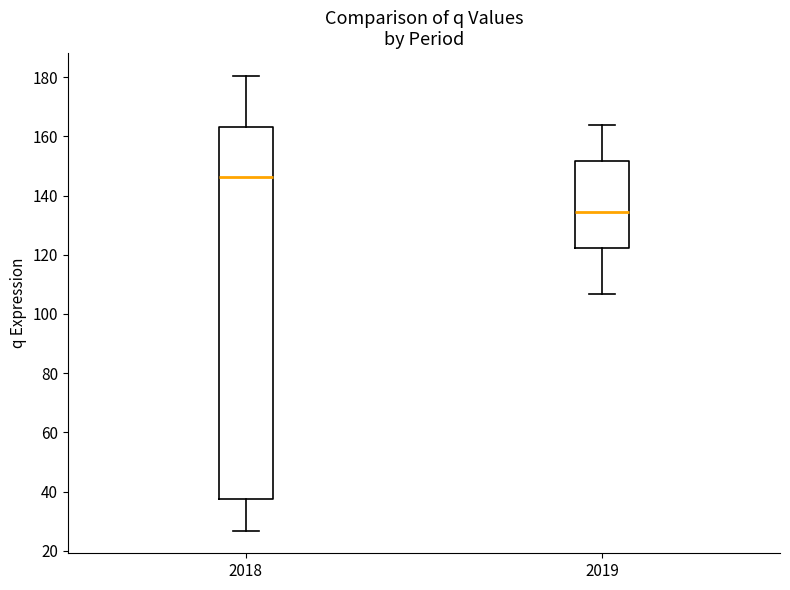

Comparing the boxes themselves (not the whiskers), which one is the tallest?

2018